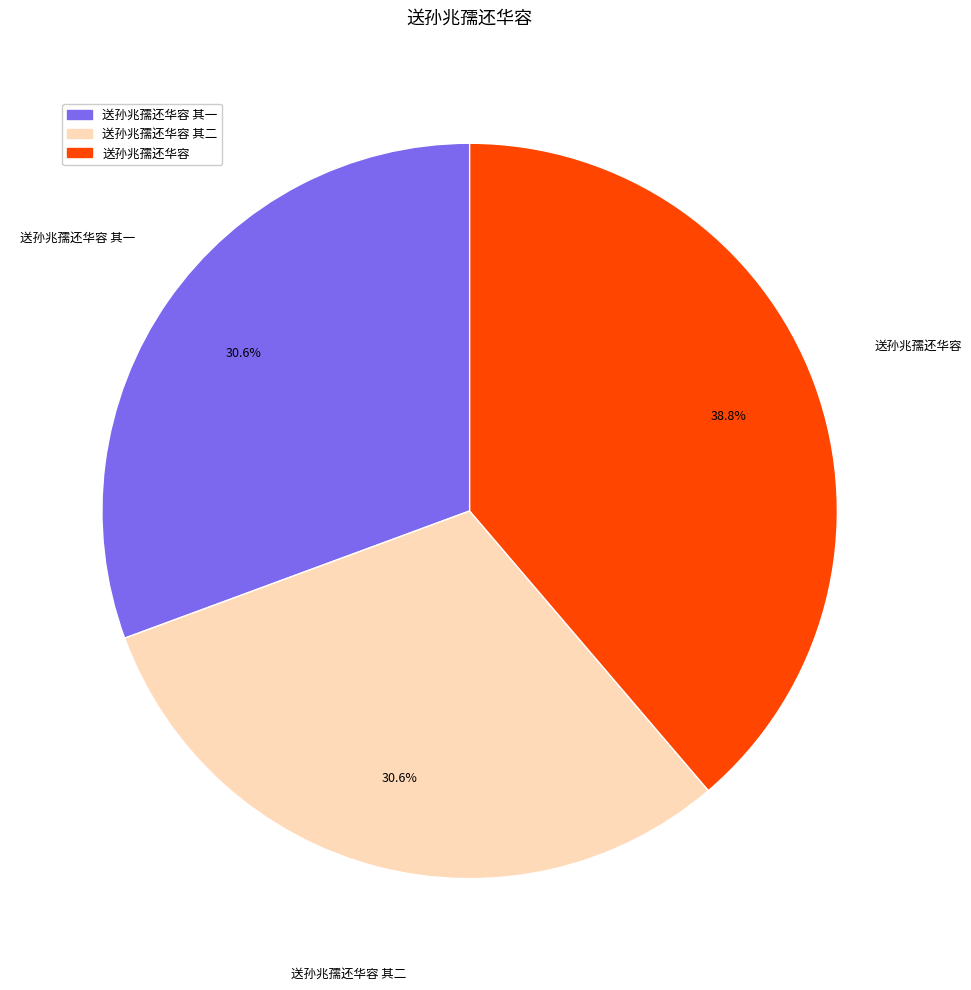

Is the sum of 送孙兆孺还华容 and 送孙兆孺还华容 其一 greater than half?

Yes